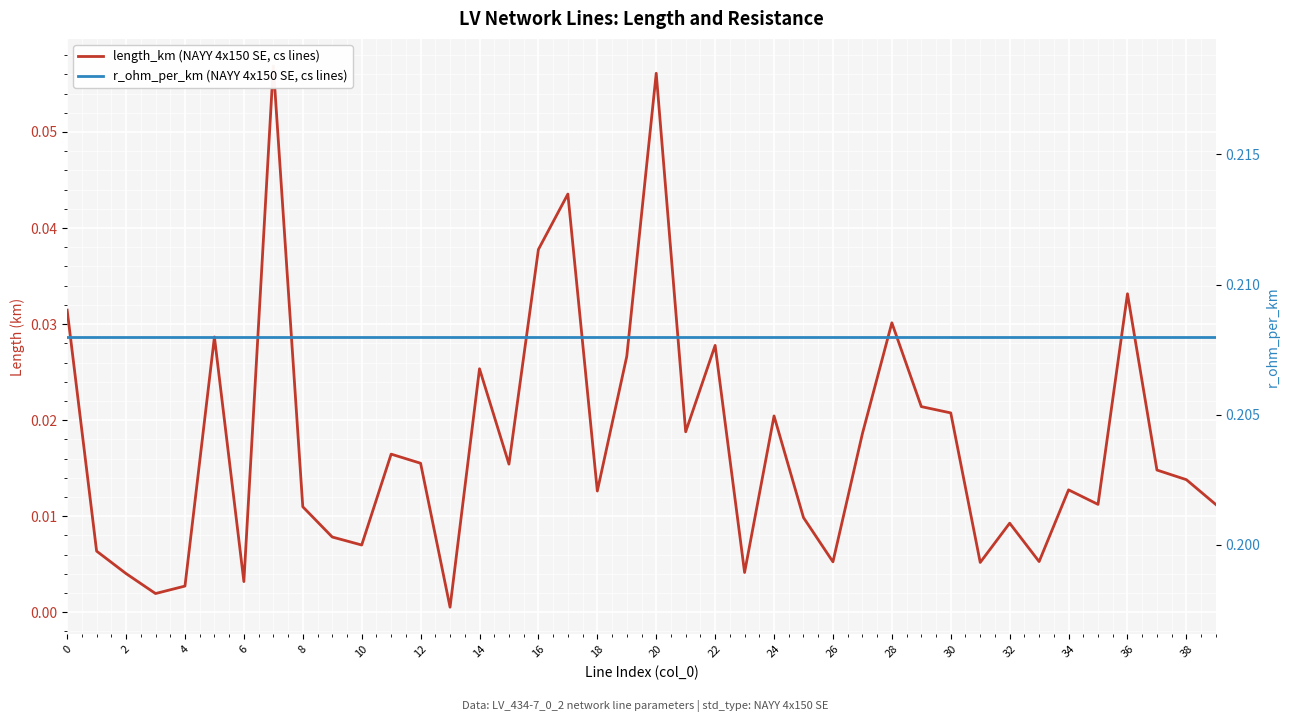

What is the value of the r_ohm_per_km (NAYY 4x150 SE, cs lines) point at the 23rd from the left?

0.2